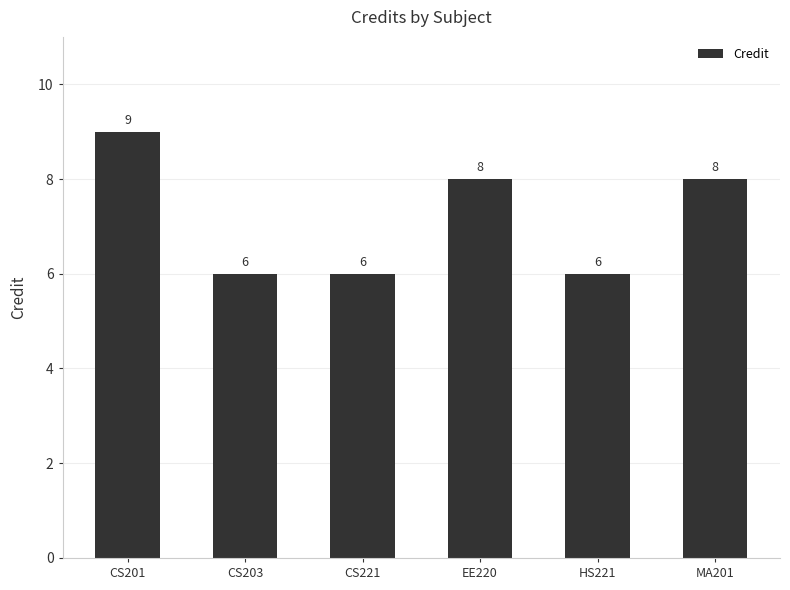

Is it true that the value at EE220 is 2?

False